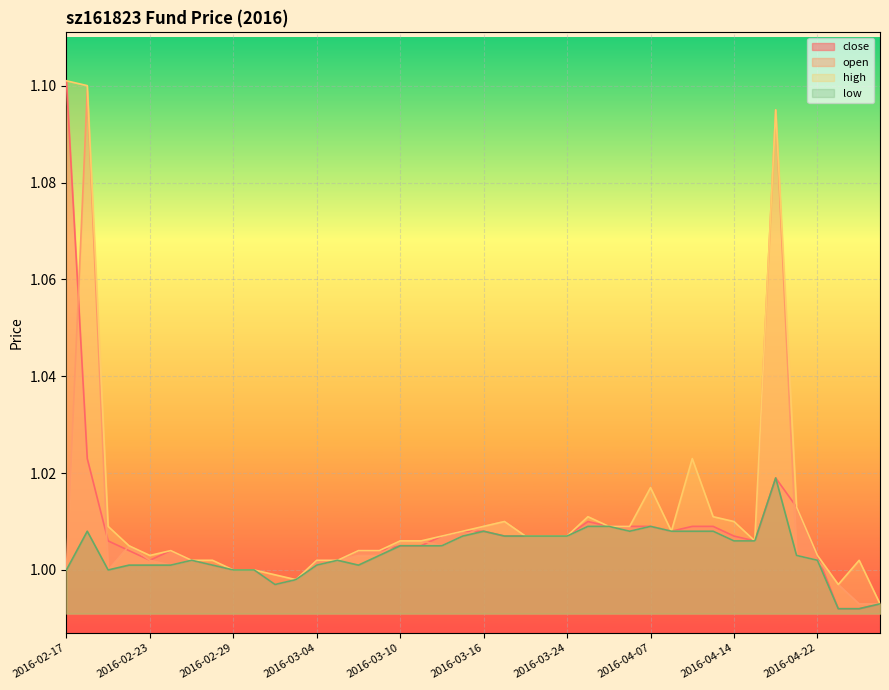

Which category has the highest value in the high series?

2016-02-17